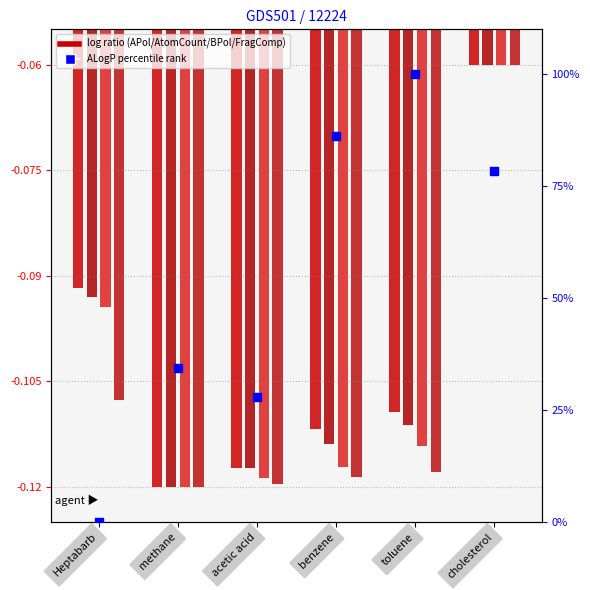

Which series contains the highest Y value?

ALogP (percentile)